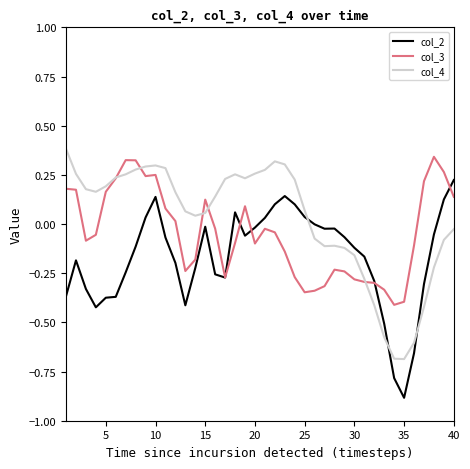

Rank the series by their average value, from lowest to highest.

col_2, col_3, col_4